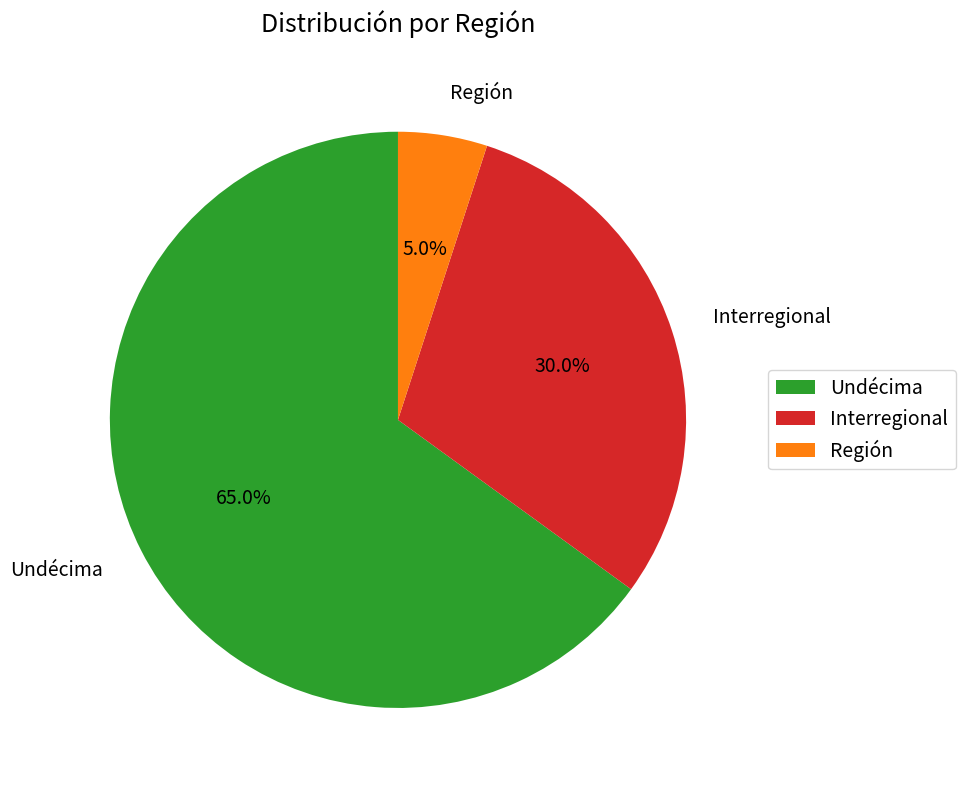

What percentage is the Región slice, to the nearest percent?

5%